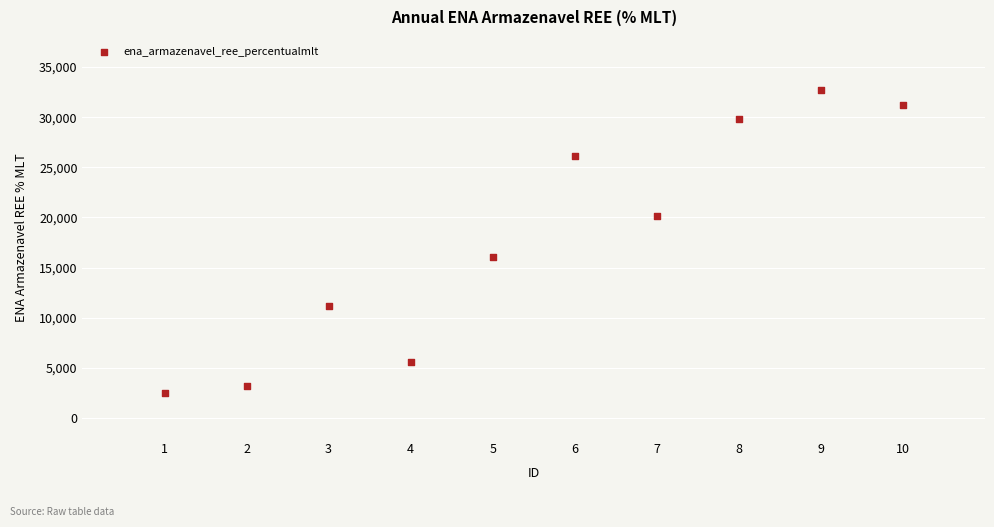

What is the average X value?

5.5